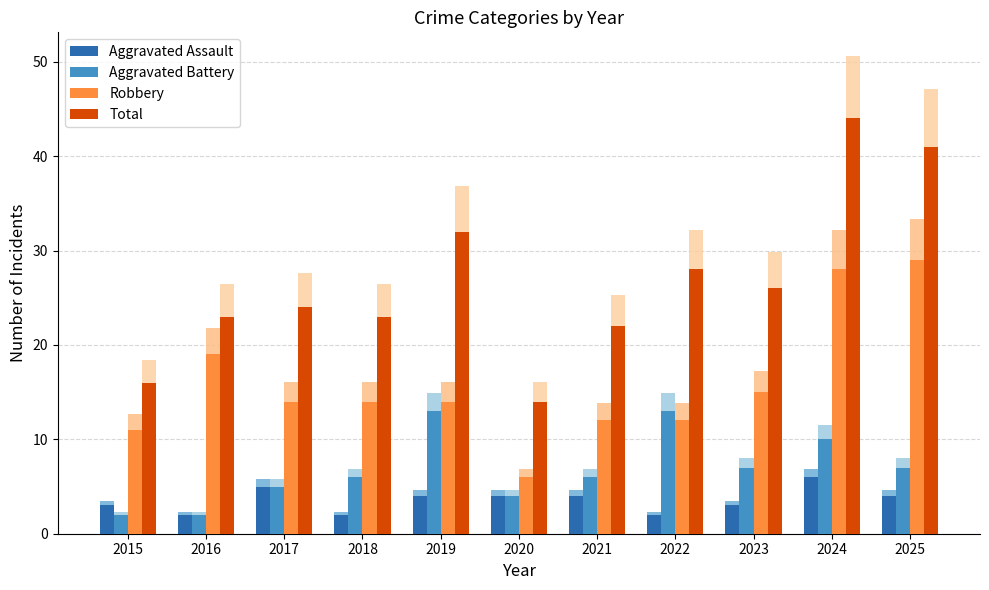

List the labels in order of Total value, smallest first.

2020, 2015, 2021, 2016, 2018, 2017, 2023, 2022, 2019, 2025, 2024